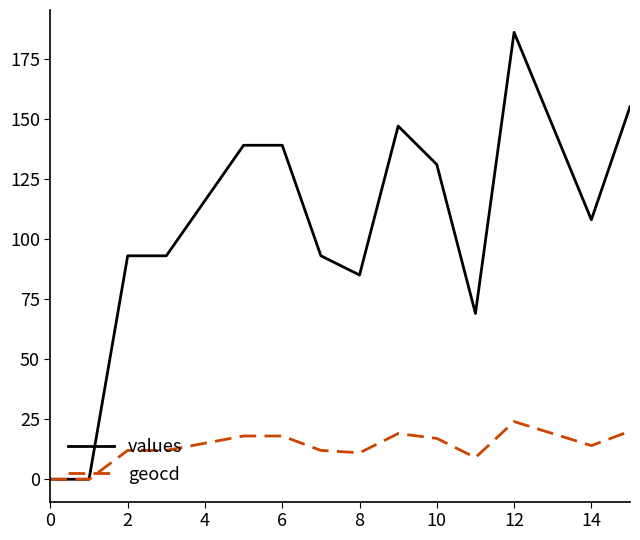

How many distinct data groups are displayed?

2